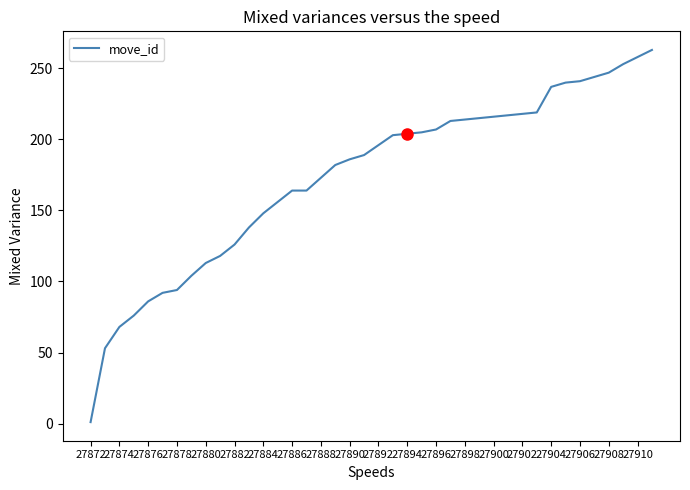

What is the difference between the maximum and minimum values?

262